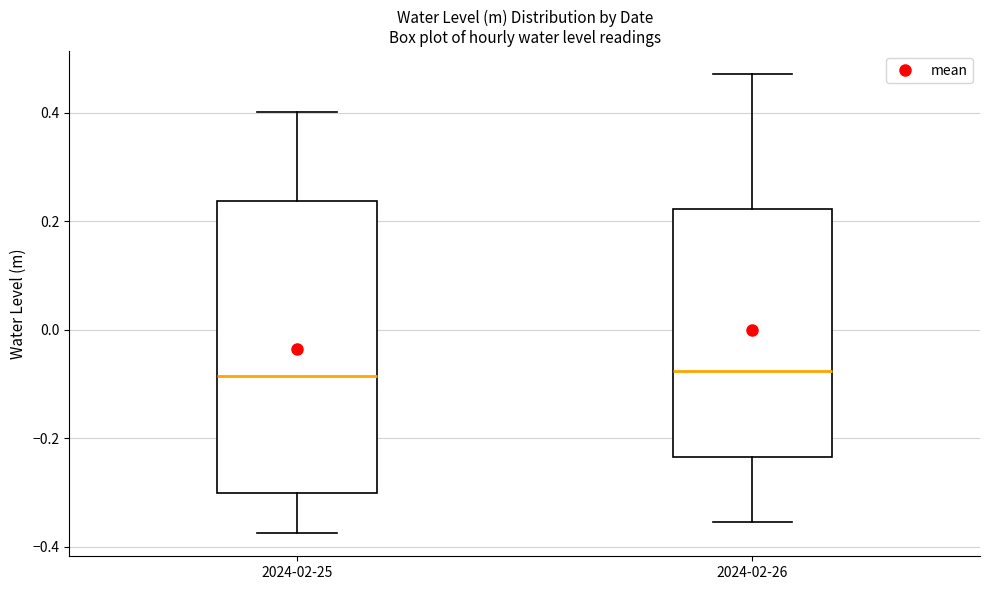

Where is the upper edge of the box for 2024-02-25 on the y-axis? The values are not printed on the chart, so give them approximately, as read against the axis.

0.24